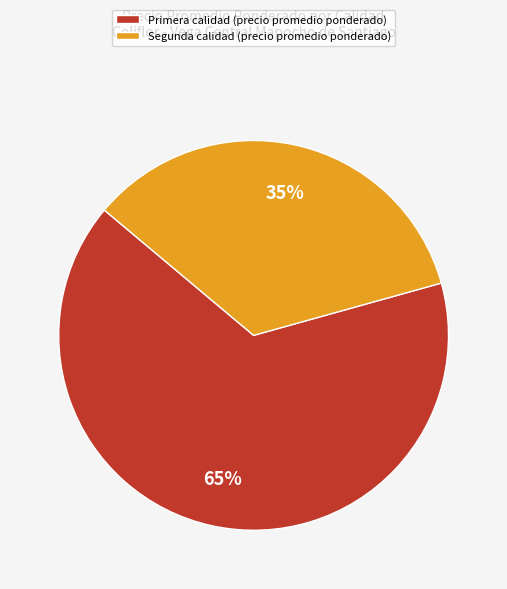

Is it true that Segunda calidad (precio promedio ponderado) is 35% of the pie?

True